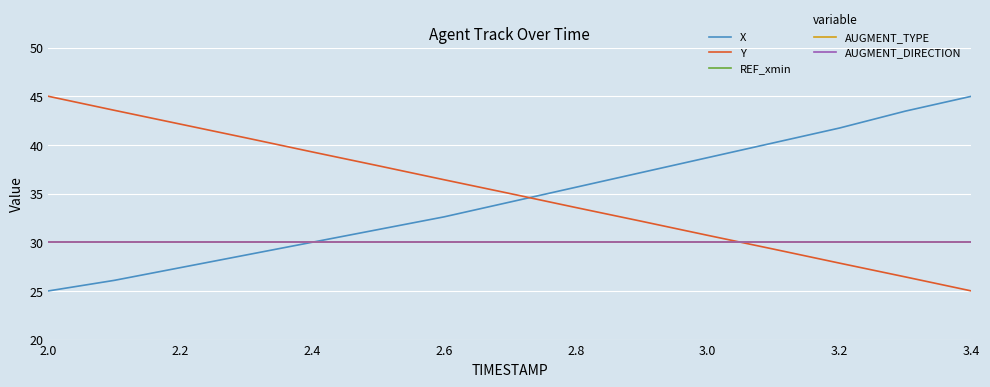

True or false: AUGMENT_TYPE and X intersect in this chart.

True